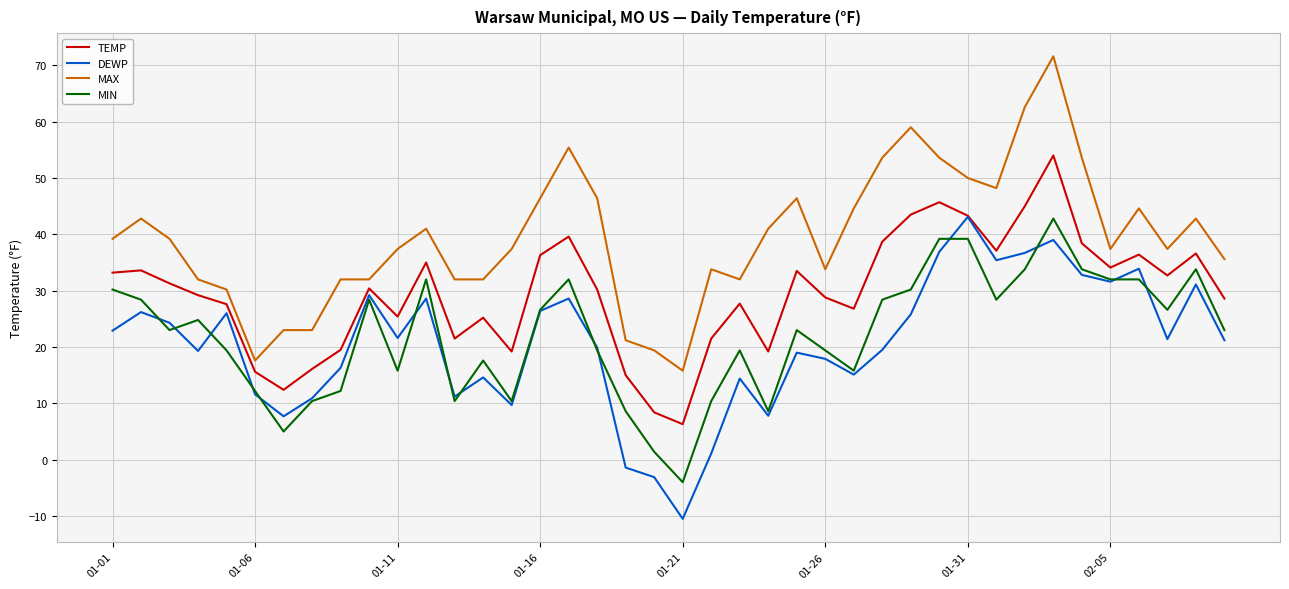

How many values in MIN are below zero?

1